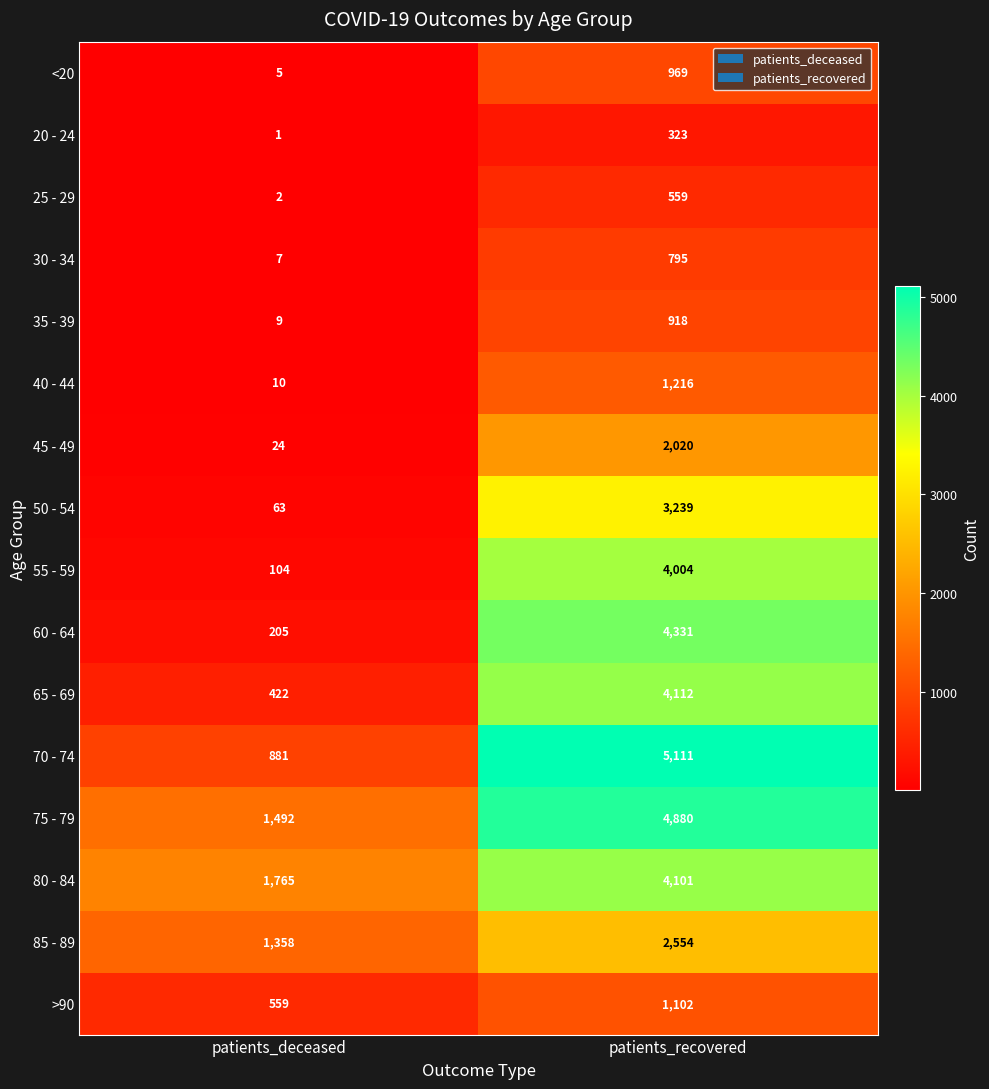

At patients_deceased, list the series in order from largest to smallest.

80 - 84, 75 - 79, 85 - 89, 70 - 74, >90, 65 - 69, 60 - 64, 55 - 59, 50 - 54, 45 - 49, 40 - 44, 35 - 39, 30 - 34, <20, 25 - 29, 20 - 24